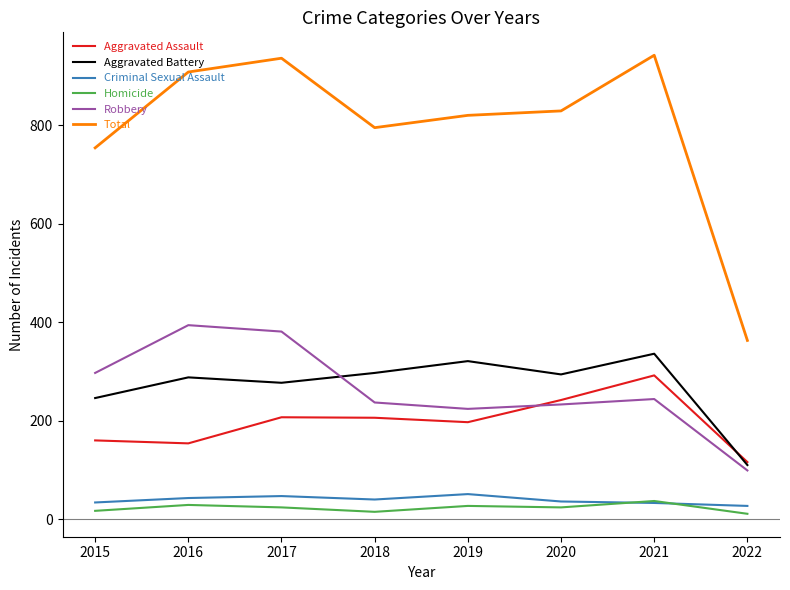

What is the difference between the maximum and second lowest values in the Robbery series?

170